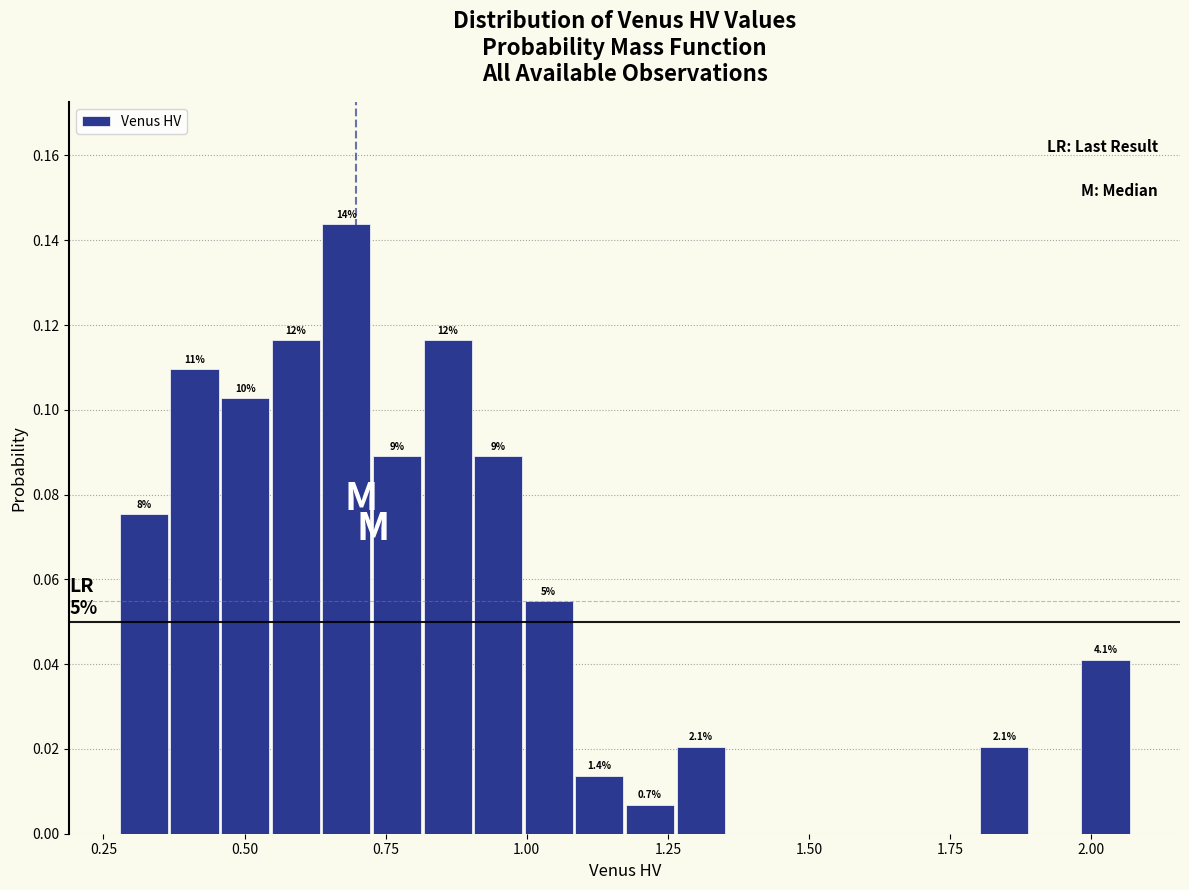

Around what value on the x-axis is the tallest bar? Give the approximate position of its centre, as read against the axis.

0.70